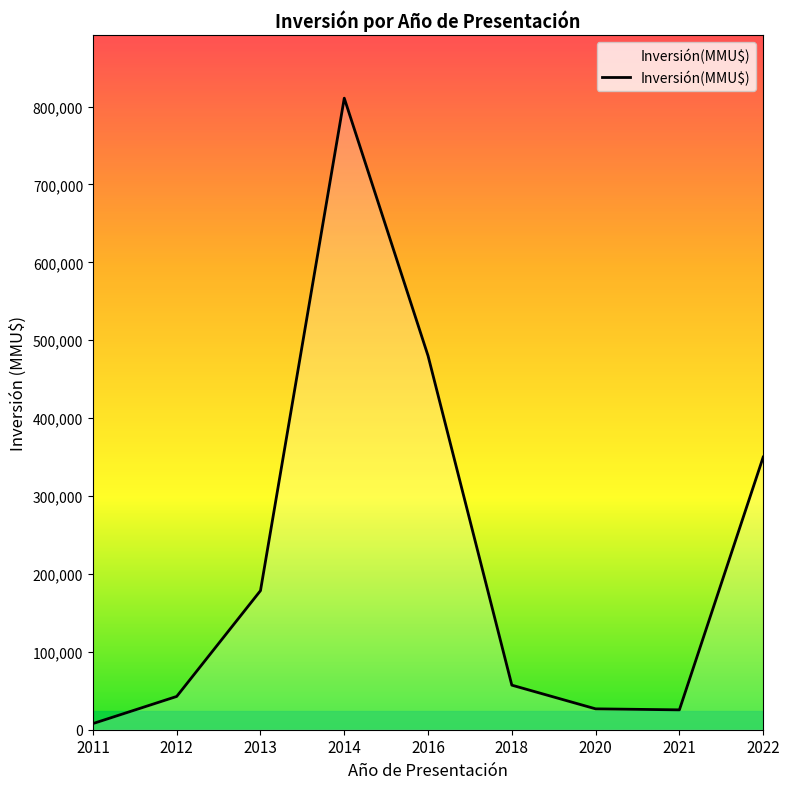

Is it true that the value at 2018 is 57203?

True